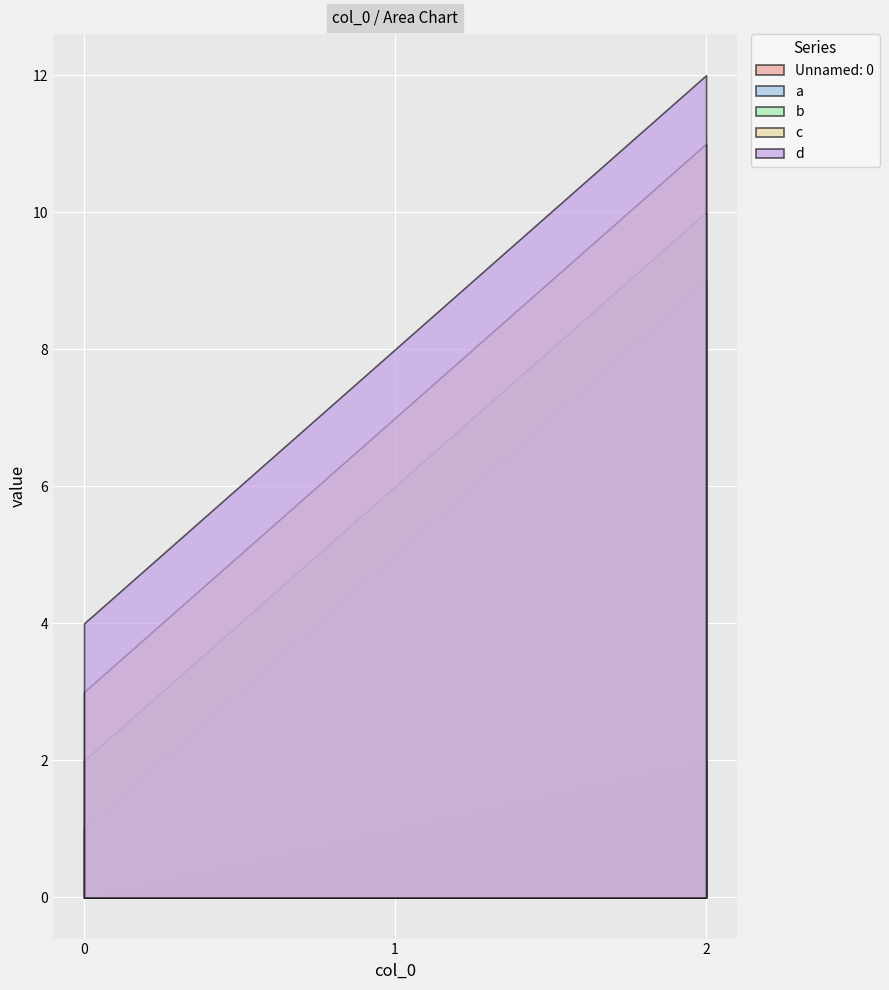

Which category has the highest value across all series?

2